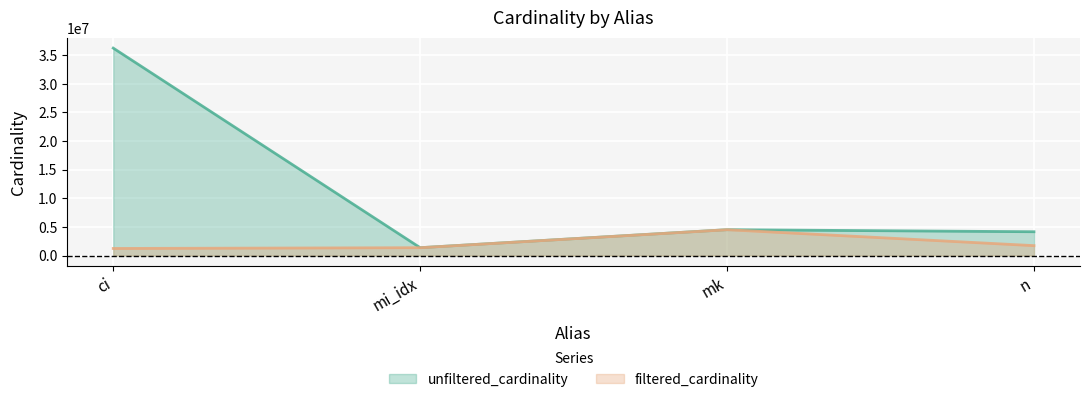

What is the spread (max minus min) of values at ci?

34999628